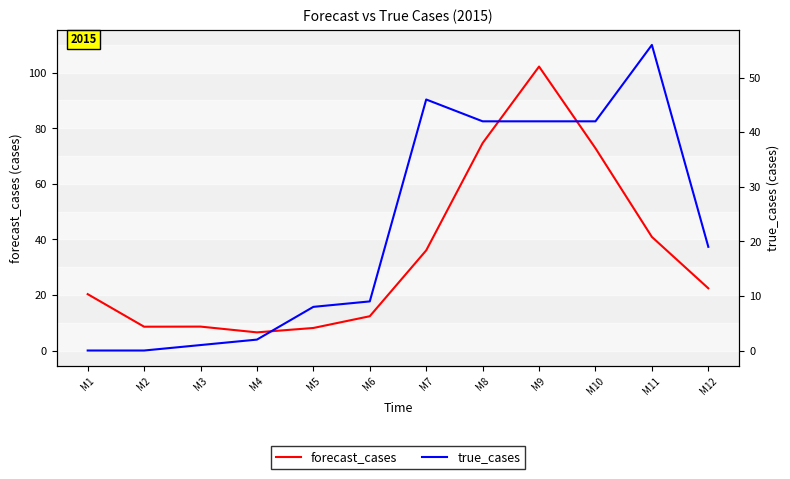

True or false: forecast_cases has more than 0 points higher than both neighbors.

True